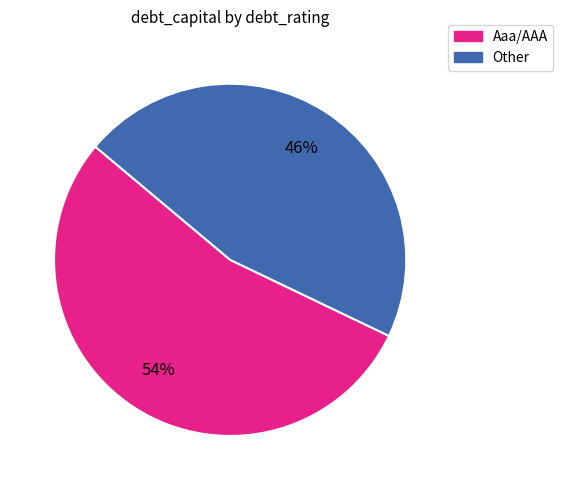

Combined, do Aaa/AAA and Other account for over 50%?

Yes